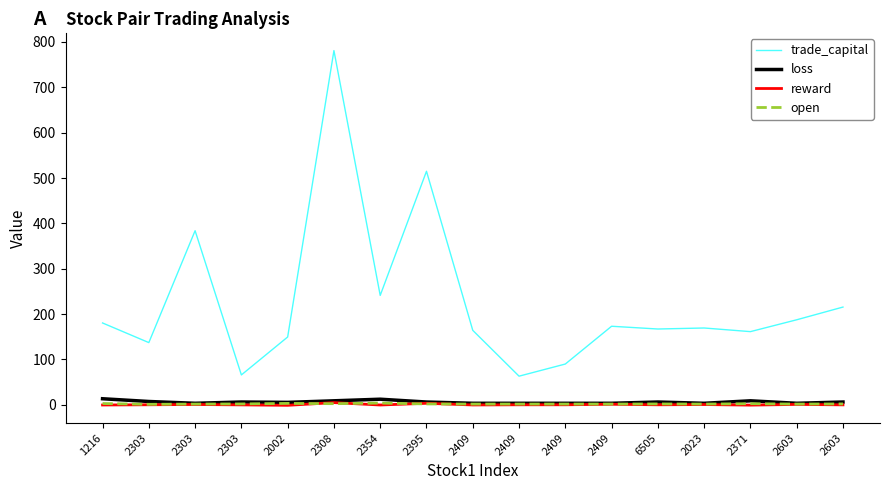

What is the label of the 8th point from the left?

2395